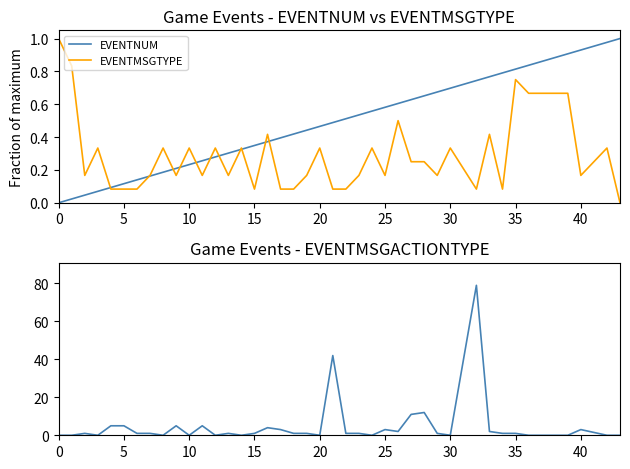

True or false: EVENTMSGTYPE and EVENTNUM cross at least once.

True